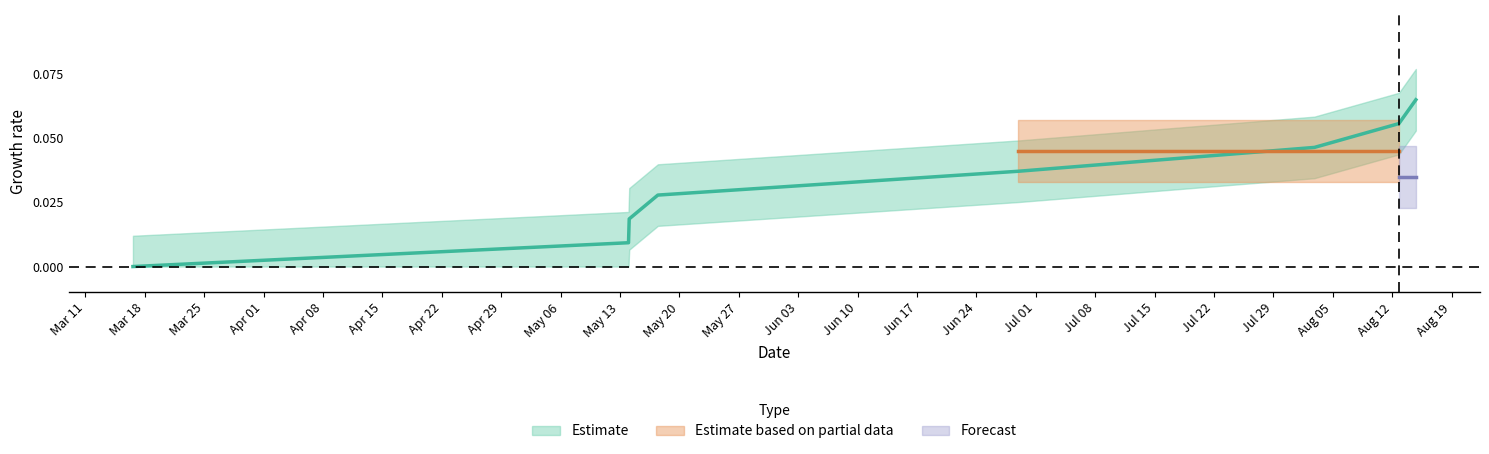

What is the maximum value shown in the chart?

0.1